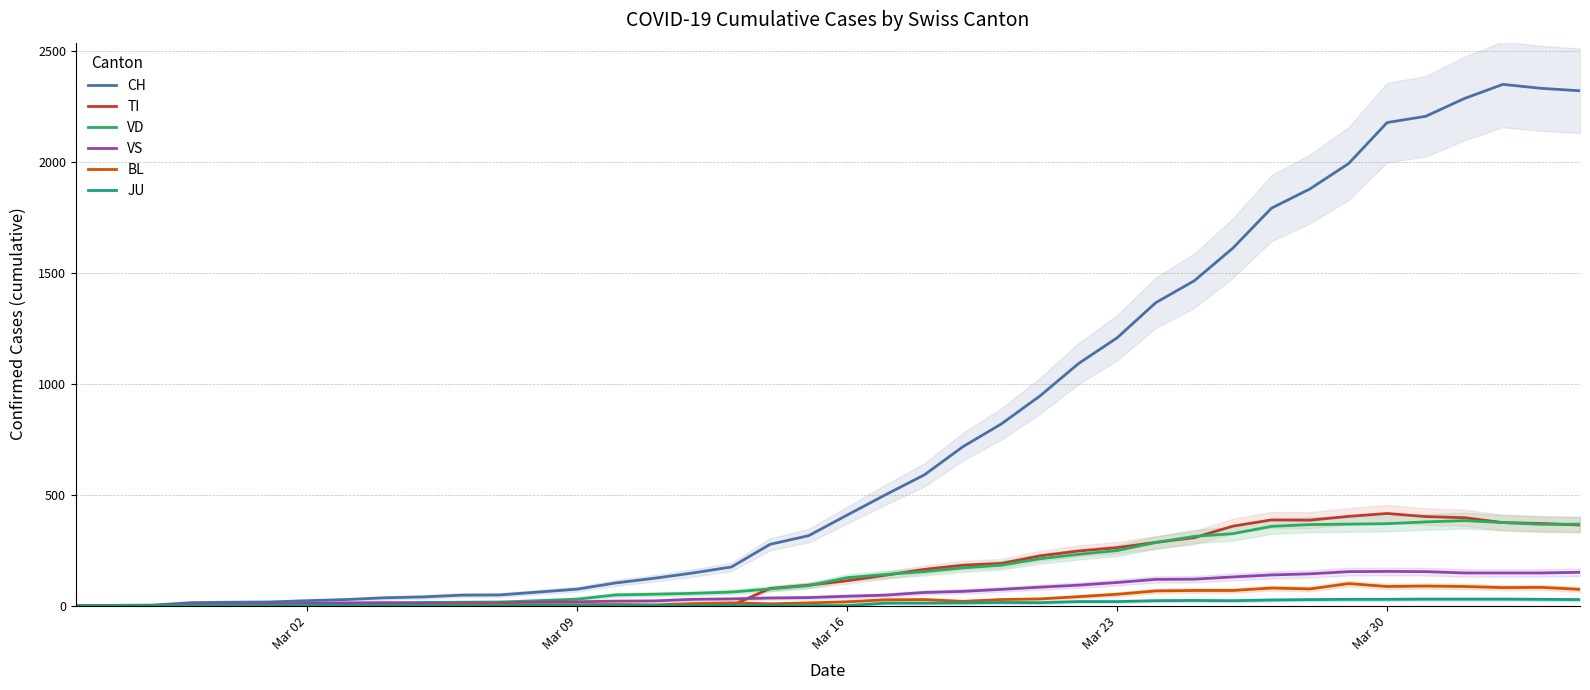

True or false: CH and VD intersect in this chart.

False